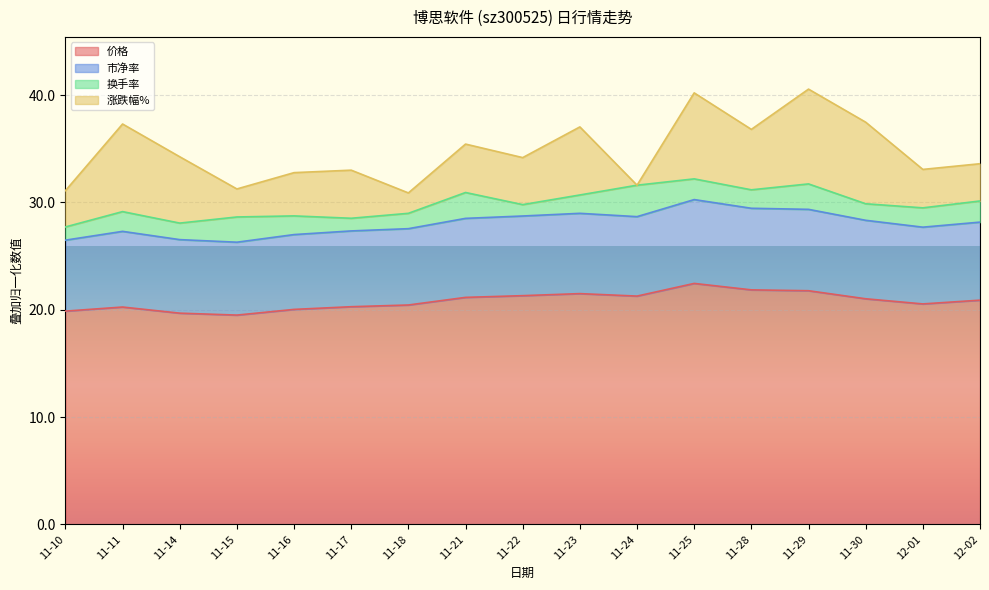

In 价格, how many points are lower than both neighbors (excluding endpoints)?

3